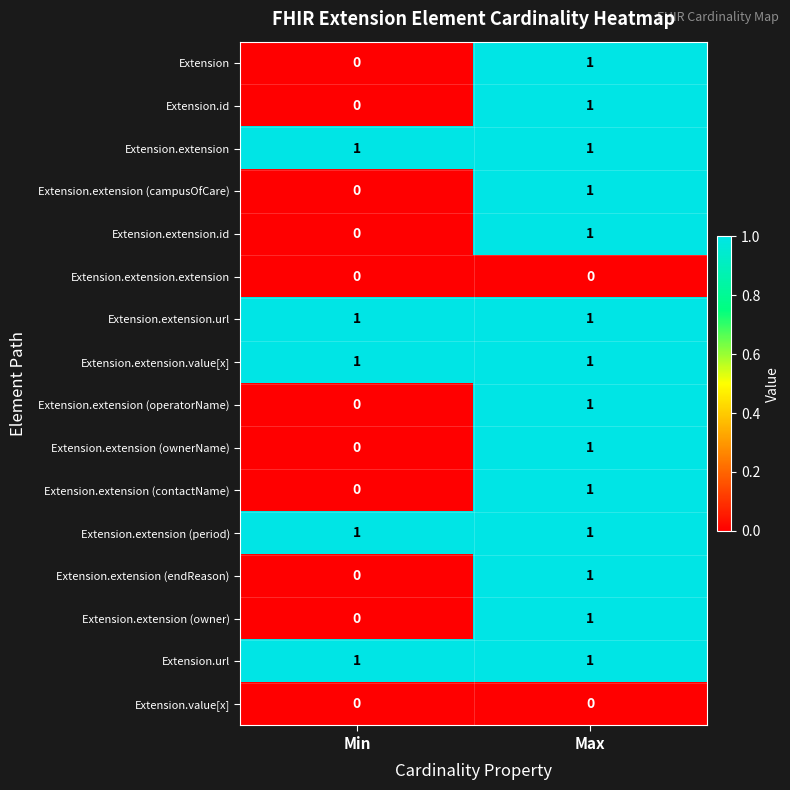

The value of Extension at Min is 0. True or false?

True